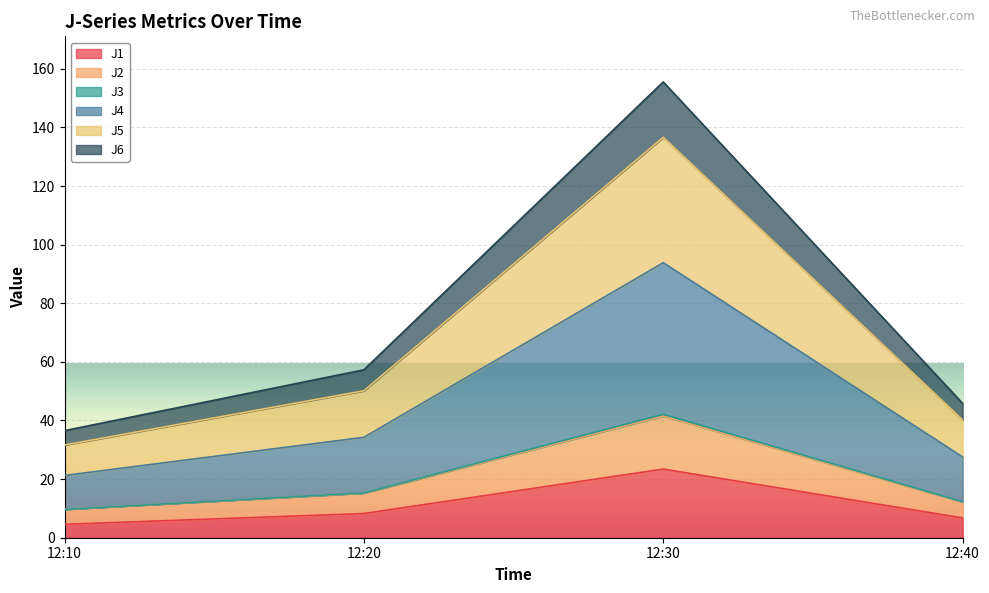

At which category is the sum across all series the highest?

12:30